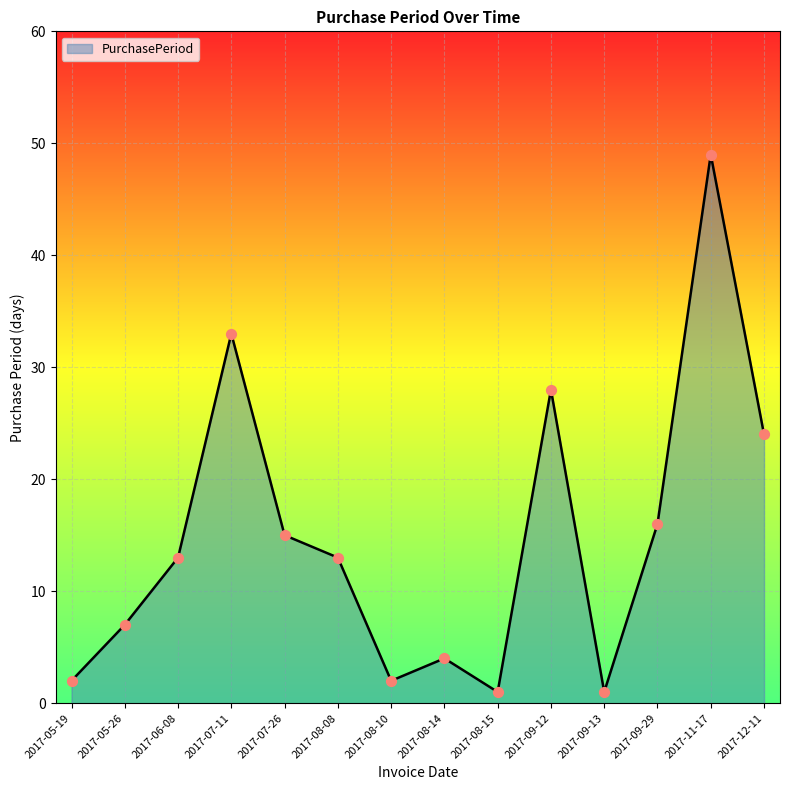

What is the change in value from 2017-08-14 to 2017-12-11?

+20